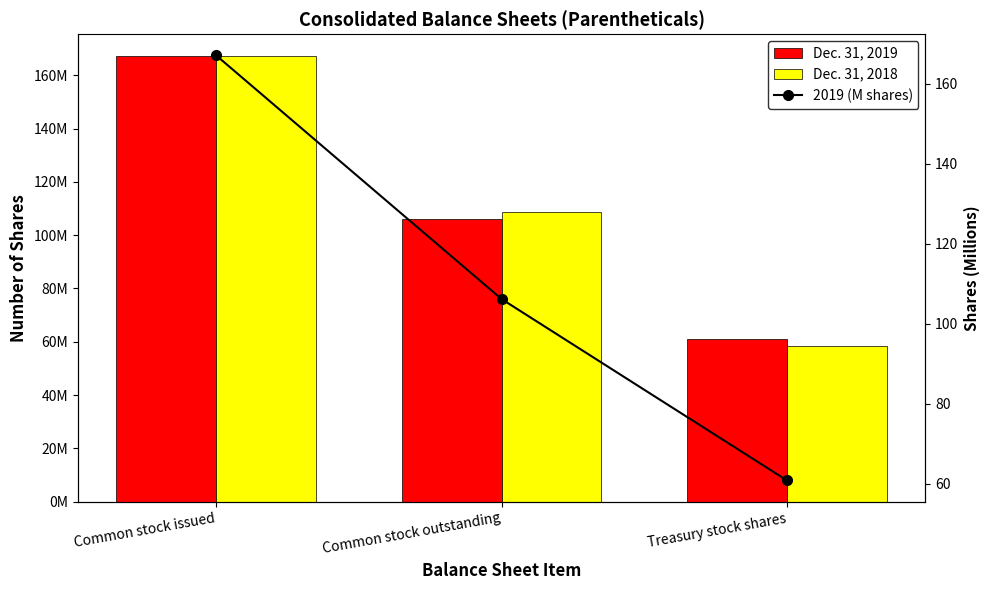

What is the label of the 2nd bar from the left?

Common stock outstanding